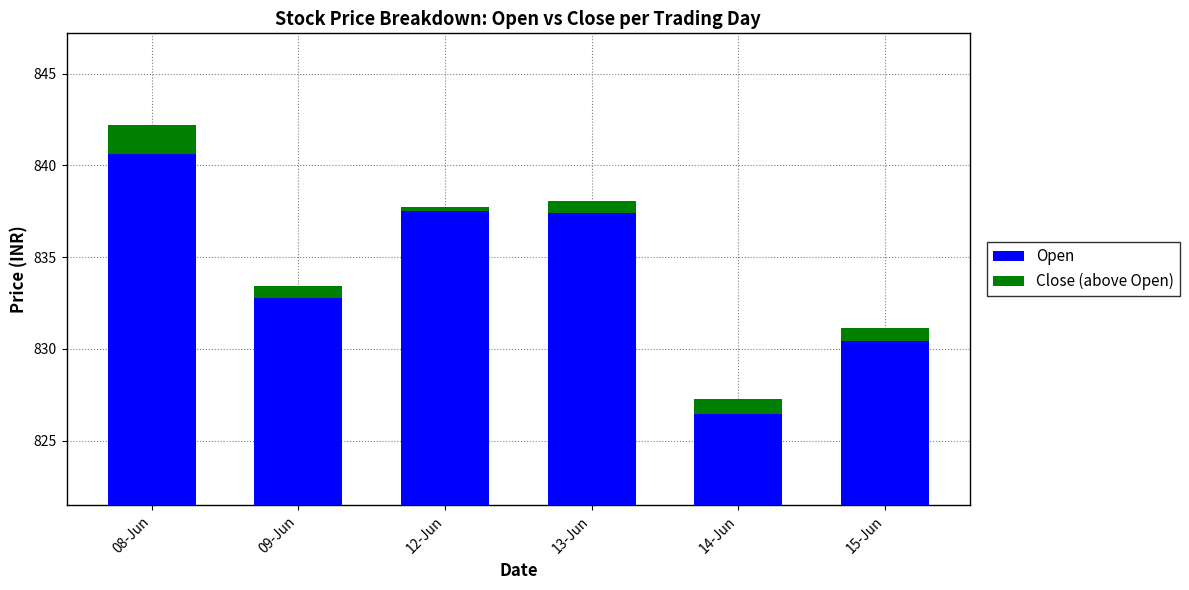

How many series are shown in this chart?

2